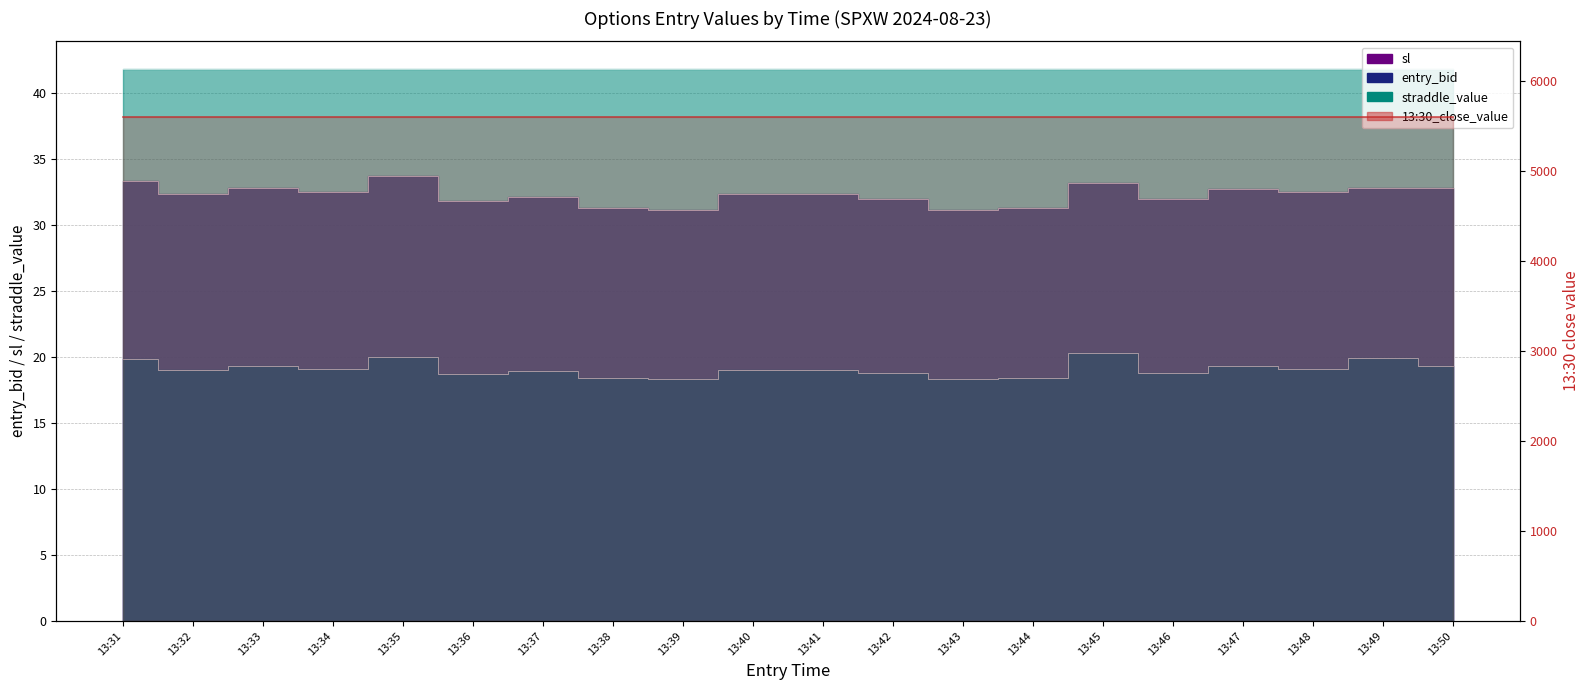

Is the value of sl at 13:50 greater than the value of entry_bid at 13:44?

Yes